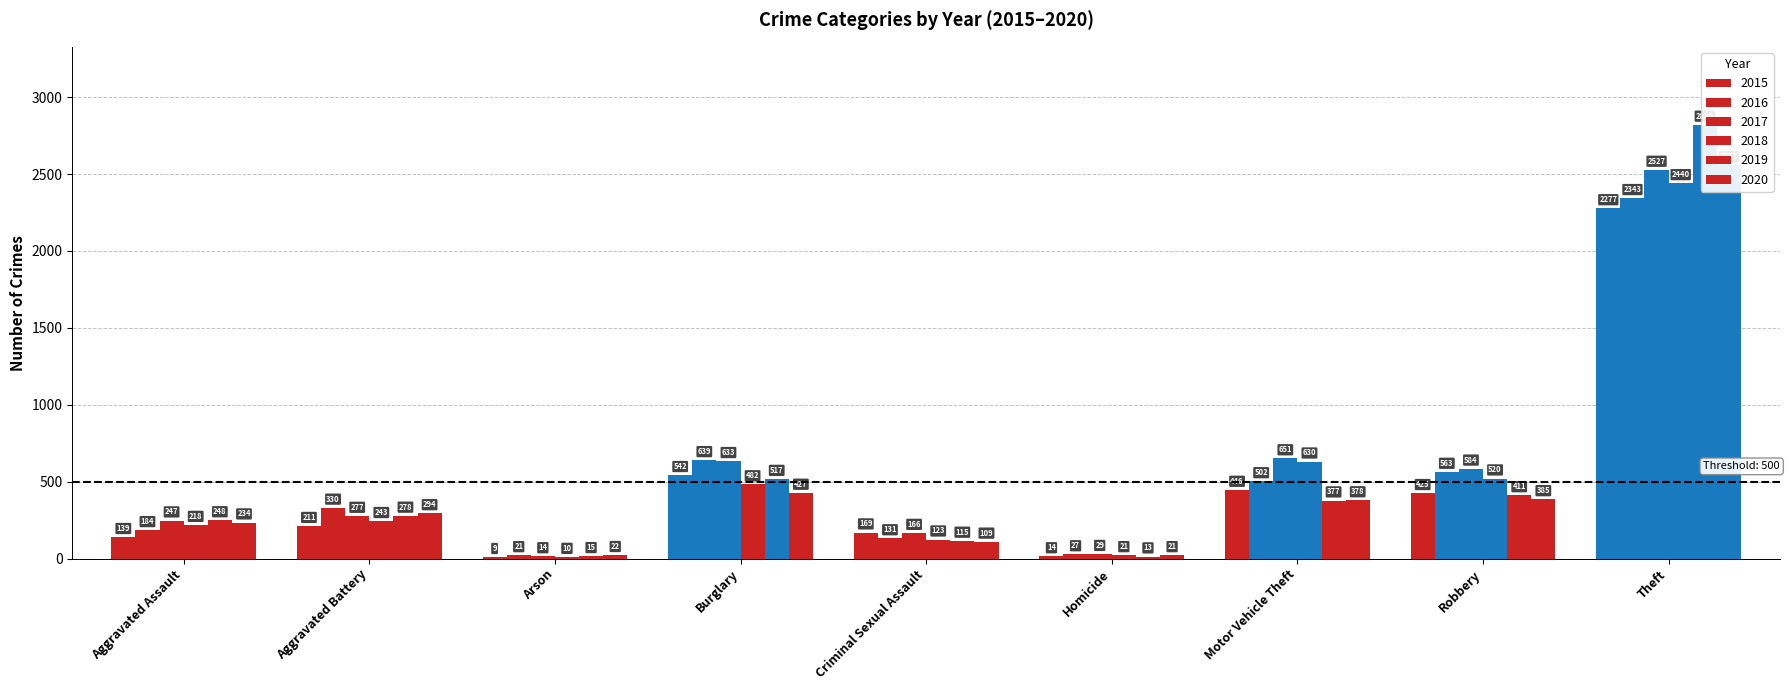

Rank the categories by 2020 value from highest to lowest.

Theft, Burglary, Robbery, Motor Vehicle Theft, Aggravated Battery, Aggravated Assault, Criminal Sexual Assault, Arson, Homicide